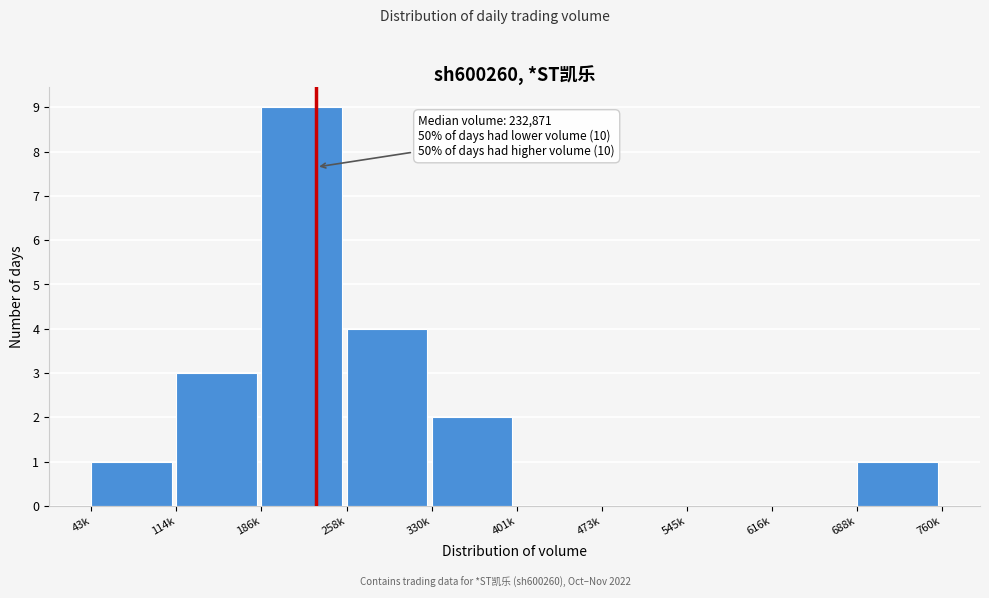

Reading right to left, extract all data points from this chart.

688k=1	616k=0	545k=0	473k=0	401k=0	330k=2	258k=4	186k=9	114k=3	43k=1